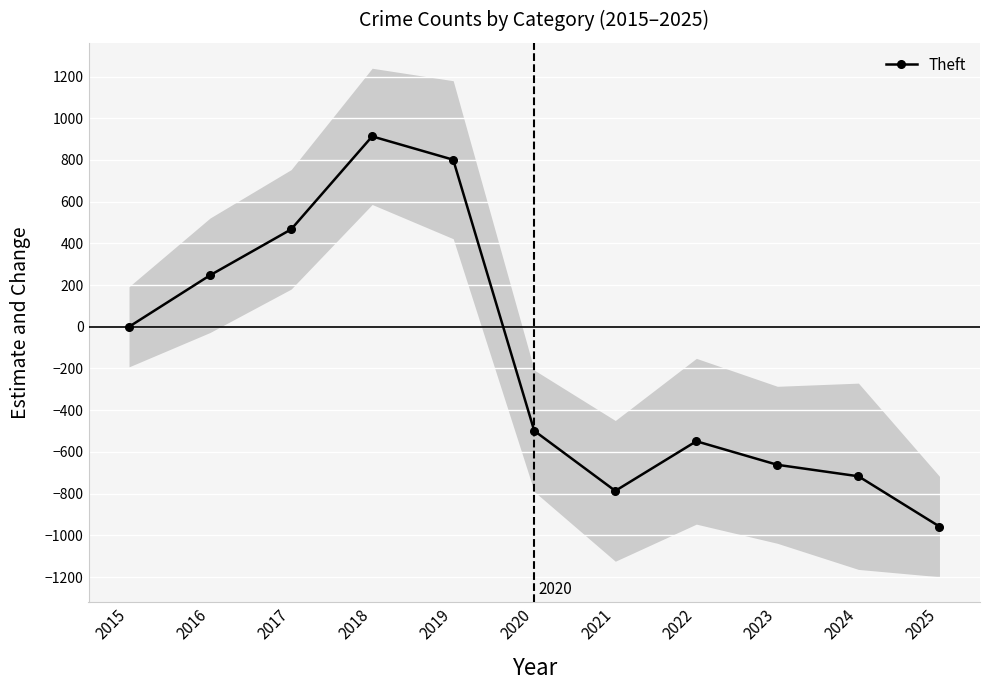

List the labels in order of value, smallest first.

2025, 2021, 2024, 2023, 2022, 2020, 2015, 2016, 2017, 2019, 2018